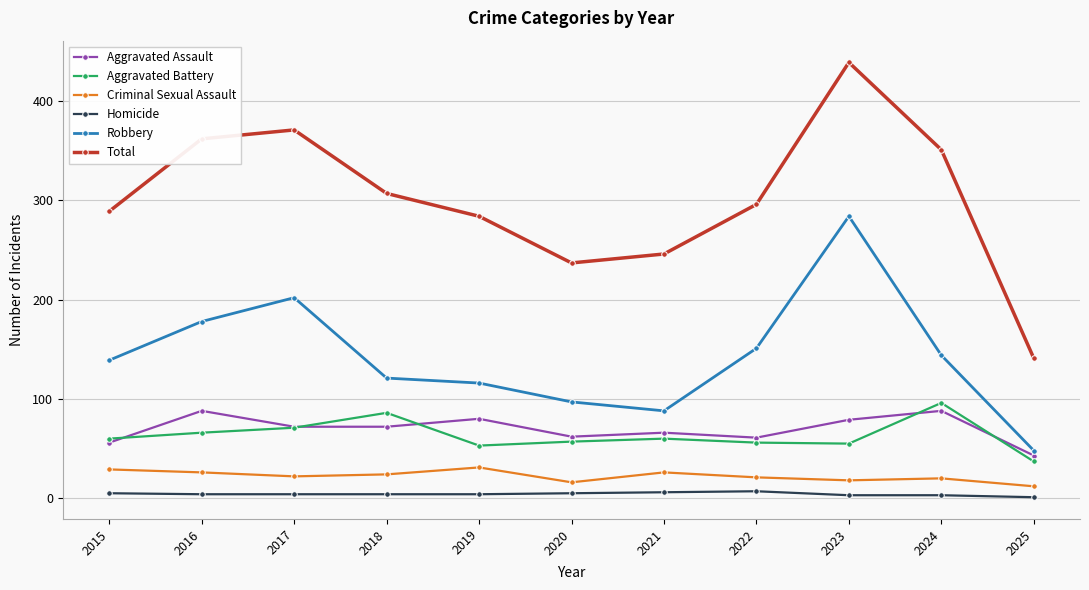

In Robbery, how many points are lower than both neighbors (excluding endpoints)?

1